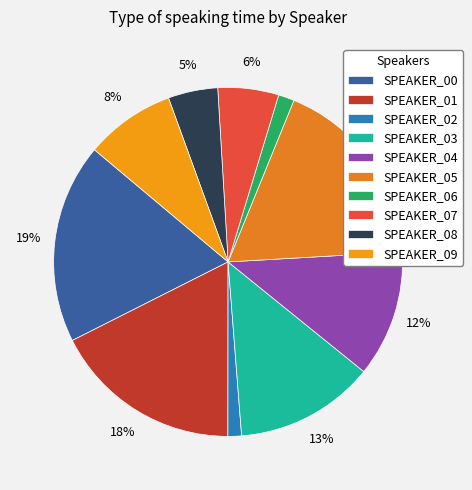

Combined, do SPEAKER_01 and SPEAKER_09 account for over 50%?

No